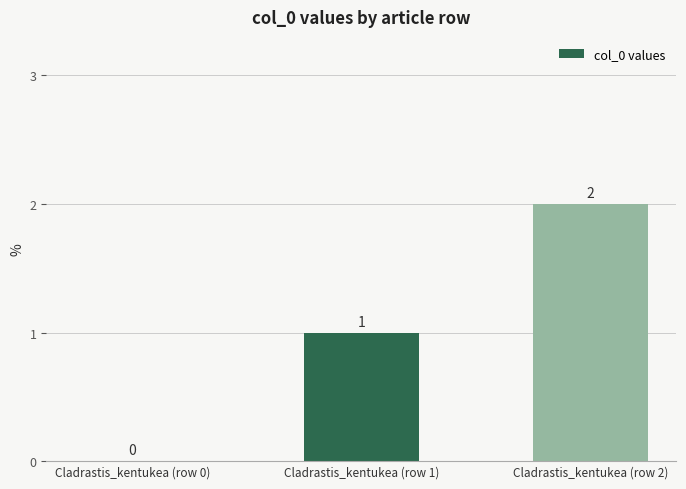

Between Cladrastis_kentukea (row 0) and Cladrastis_kentukea (row 1), which is larger?

Cladrastis_kentukea (row 1)